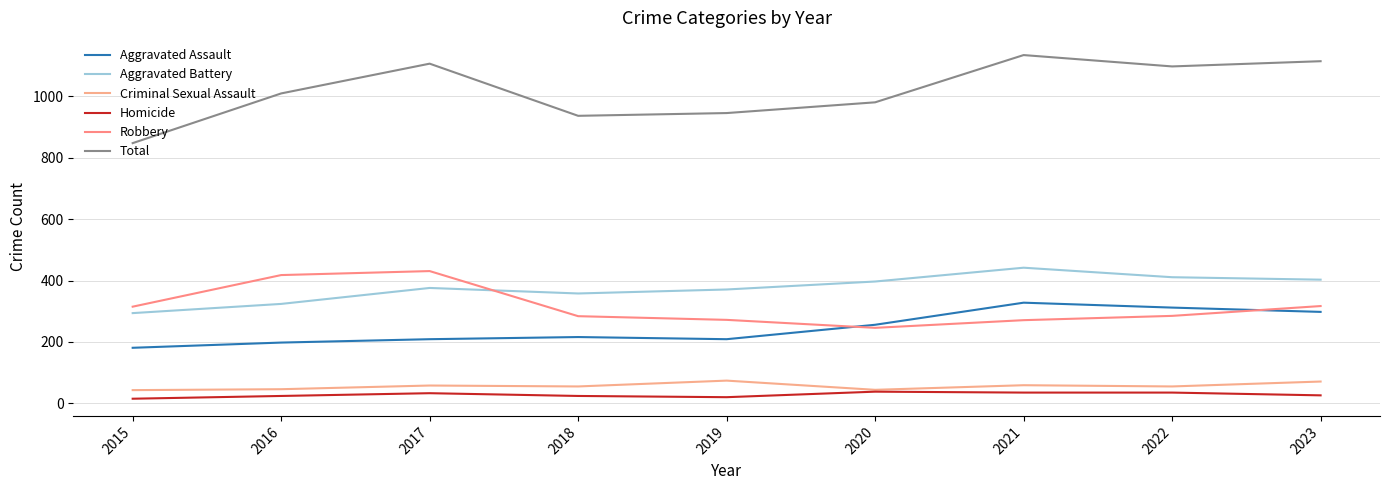

List the series in order of their peak value, highest first.

Total, Aggravated Battery, Robbery, Aggravated Assault, Criminal Sexual Assault, Homicide